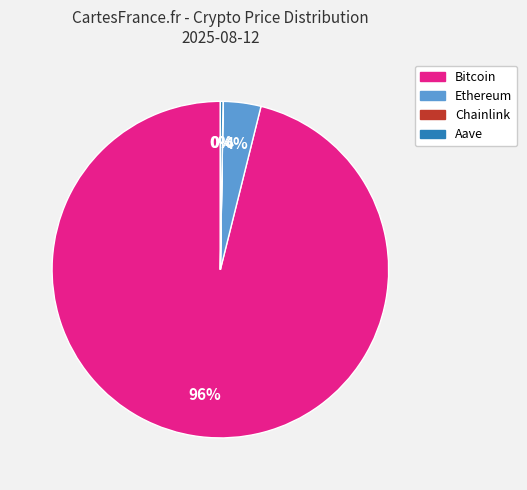

Do Ethereum and Bitcoin together represent more than half of the pie?

Yes